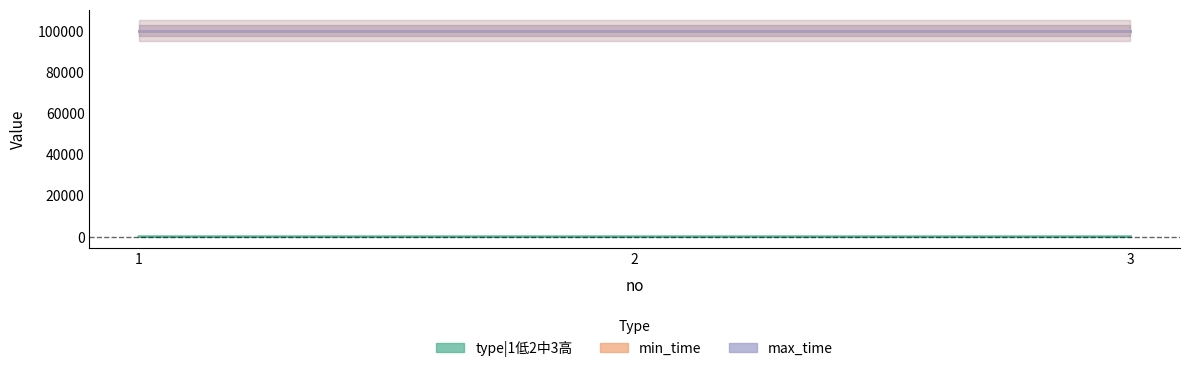

Read the type|1低2中3高 value at 1.

1